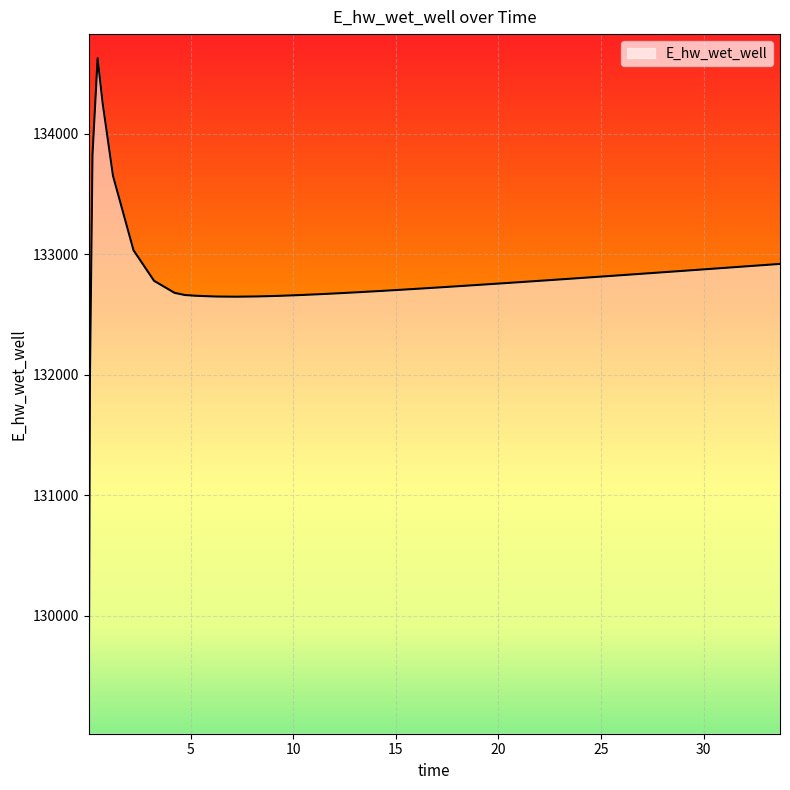

What is the minimum value shown in the chart?

129070.3